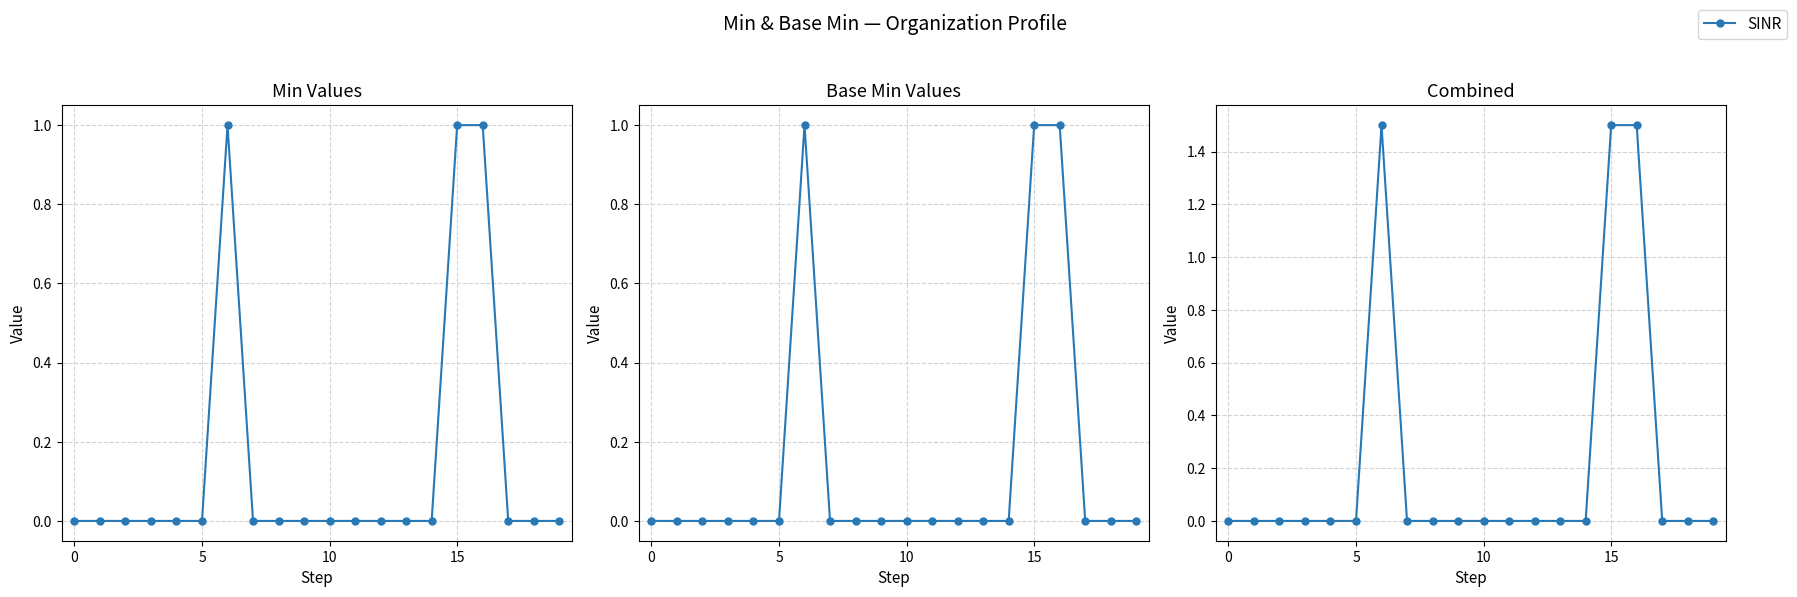

Which label corresponds to the largest value in the chart?

6